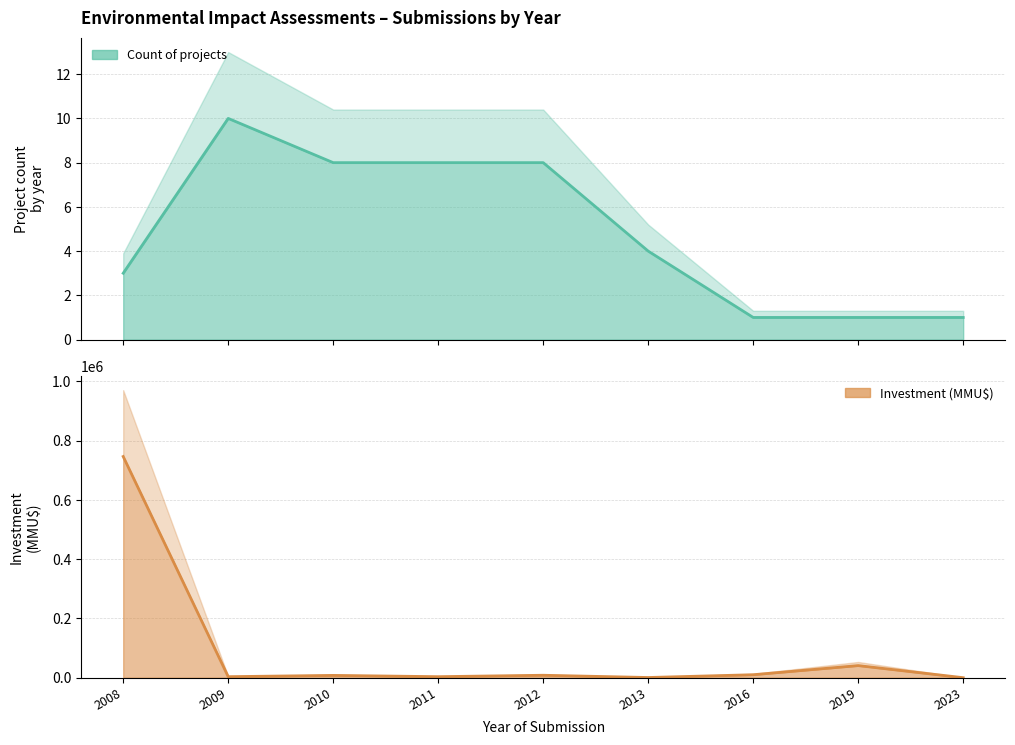

What is the difference between the Count values at 2016 and 2013?

3.0